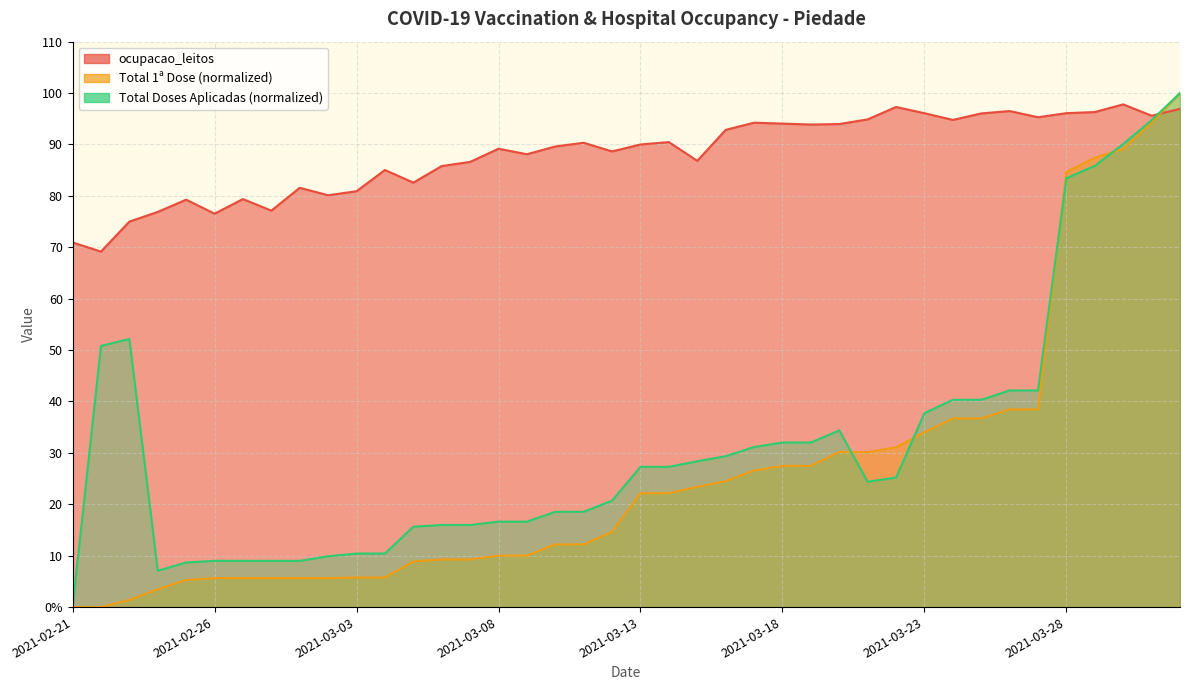

Where does the ocupacao_leitos series first go above 90?

2021-03-11